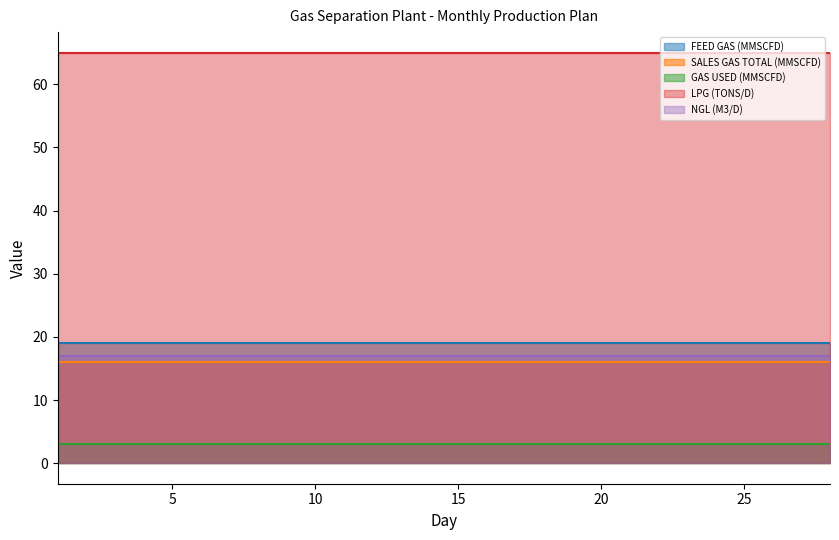

Is the value of NGL (M3/D) at 12 greater than the value of GAS USED (MMSCFD) at 22?

Yes